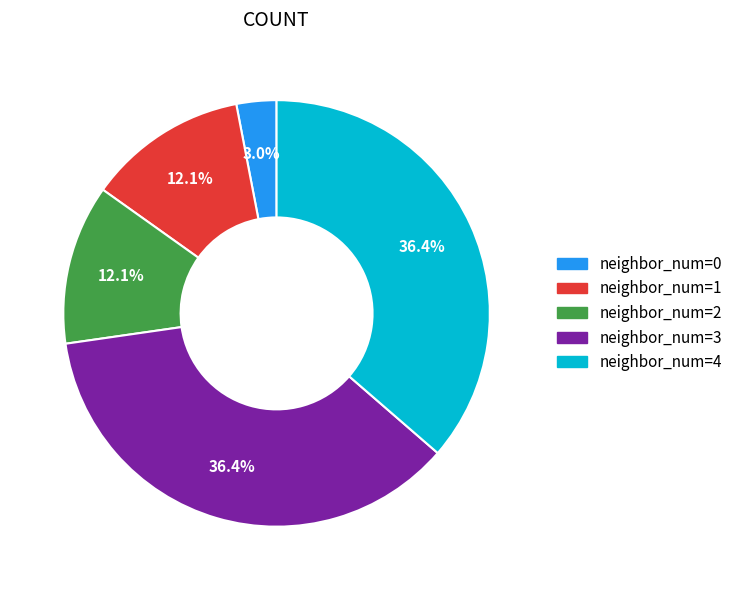

Does any single category account for the majority?

No